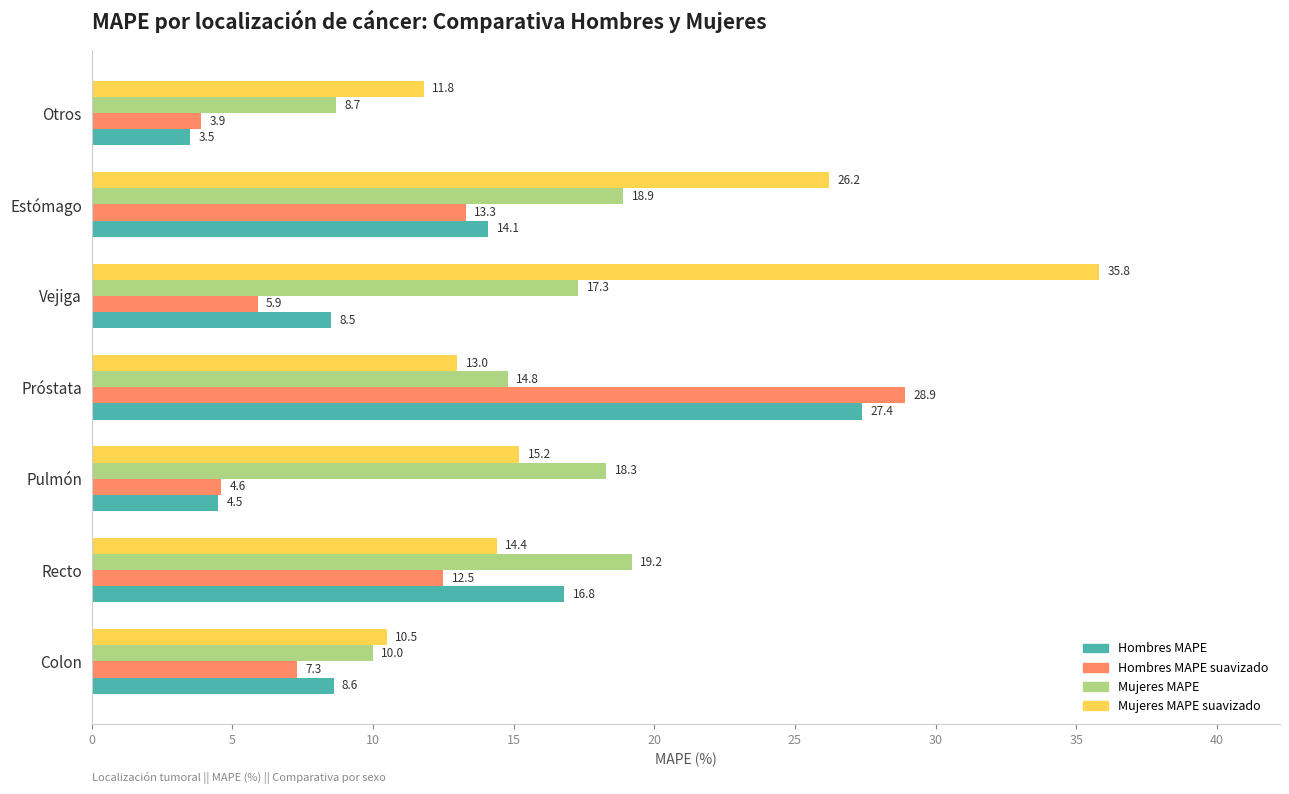

List the series in order of their peak value, lowest first.

Mujeres MAPE, Hombres MAPE, Hombres MAPE suavizado, Mujeres MAPE suavizado